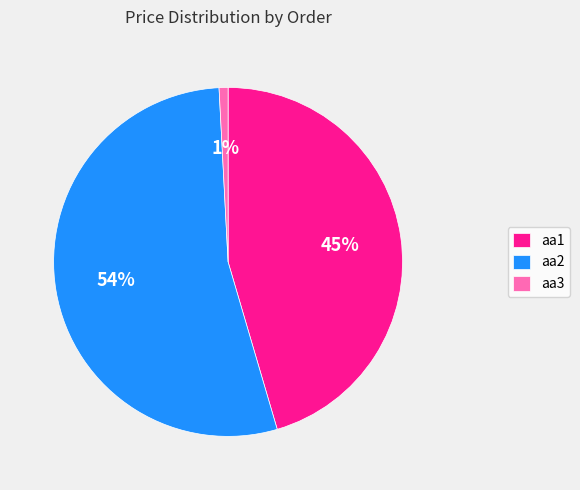

To the nearest percent, what is the combined percentage of aa2 and aa3?

55%